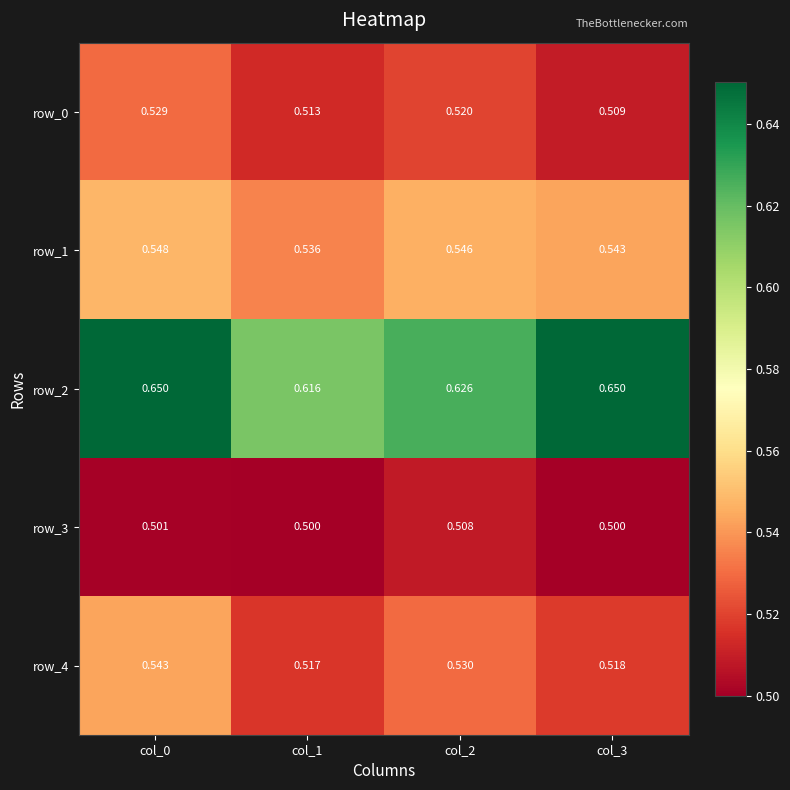

Is the value of row_1 at col_1 greater than the value of row_0 at col_3?

Yes